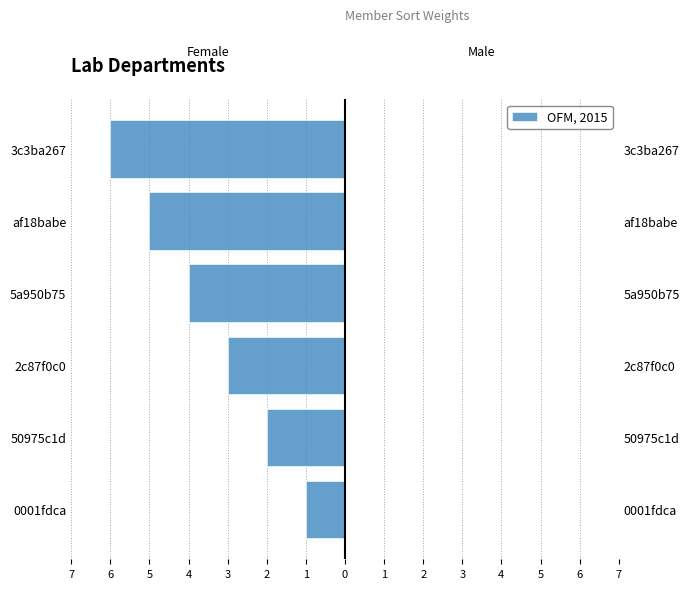

Reading left to right, what are all the values shown in this chart?

-1	-2	-3	-4	-5	-6